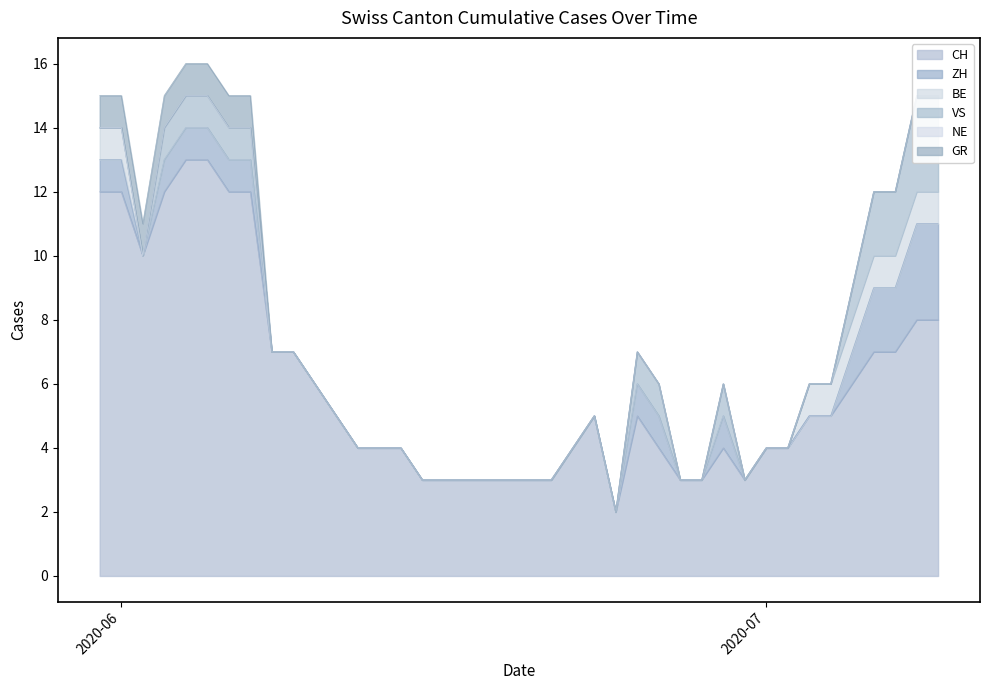

Reading left to right, transcribe all the data shown in this chart.

CH: 12	12	10	12	13	13	12	12	7	7	6	5	4	4	4	3	3	3	3	3	3	3	4	5	2	5	4	3	3	4	3	4	4	5	5	6	7	7	8	8
ZH: 1	1	0	1	1	1	1	1	0	0	0	0	0	0	0	0	0	0	0	0	0	0	0	0	0	1	1	0	0	1	0	0	0	0	0	1	2	2	3	3
BE: 1	1	0	0	0	0	0	0	0	0	0	0	0	0	0	0	0	0	0	0	0	0	0	0	0	0	0	0	0	0	0	0	0	1	1	1	1	1	1	1
VS: 0	0	0	1	1	1	1	1	0	0	0	0	0	0	0	0	0	0	0	0	0	0	0	0	0	1	1	0	0	1	0	0	0	0	0	1	2	2	3	3
NE: 0	0	0	0	0	0	0	0	0	0	0	0	0	0	0	0	0	0	0	0	0	0	0	0	0	0	0	0	0	0	0	0	0	0	0	0	0	0	0	0
GR: 1	1	1	1	1	1	1	1	0	0	0	0	0	0	0	0	0	0	0	0	0	0	0	0	0	0	0	0	0	0	0	0	0	0	0	0	0	0	0	0